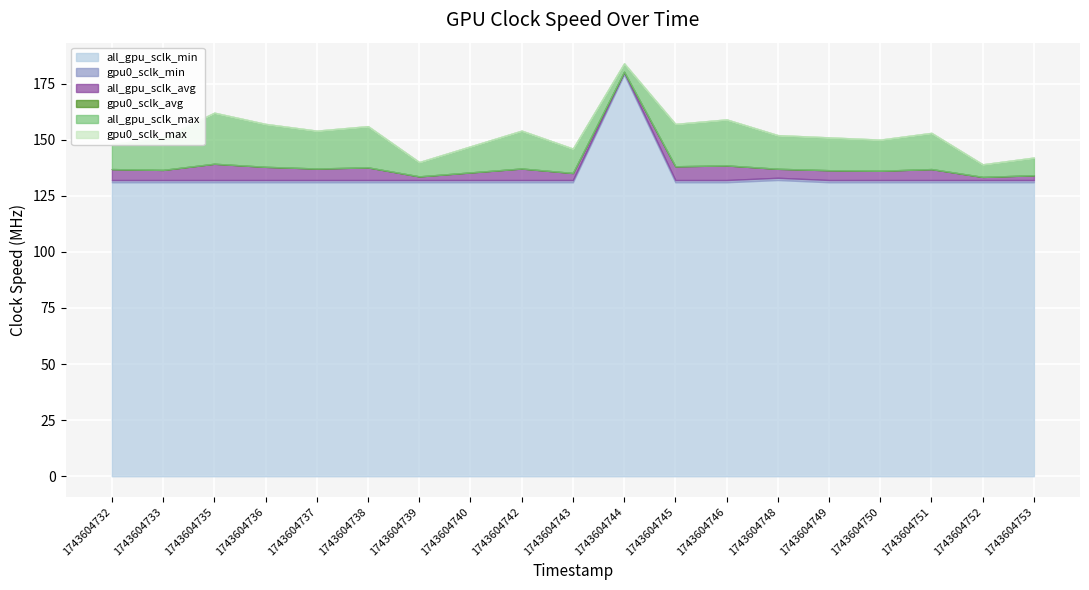

Is the value of all_gpu_sclk_avg at 1743604752 greater than the value of all_gpu_sclk_max at 1743604740?

No